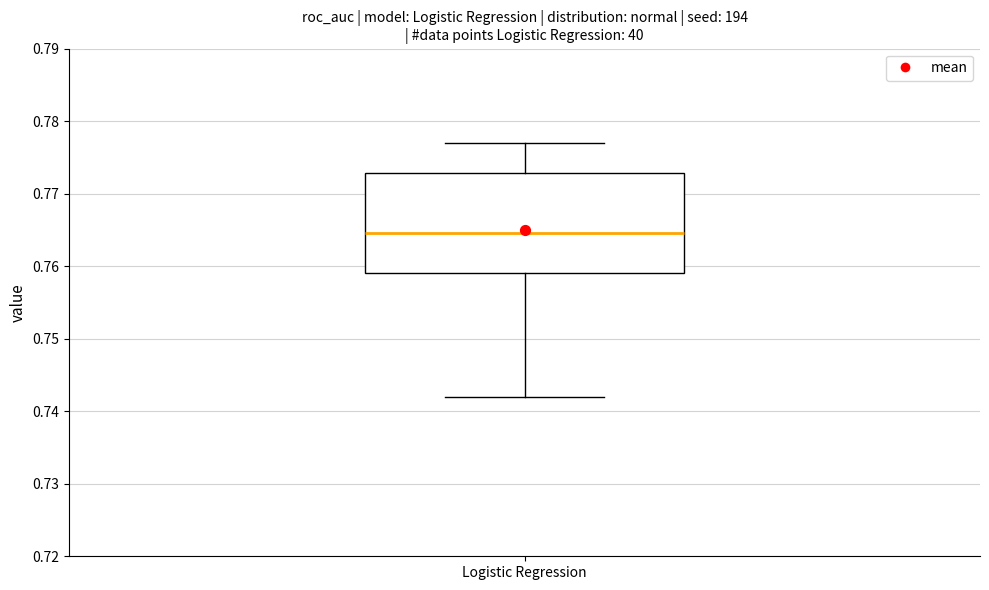

Read this box plot against the y-axis: the position of the median line, the range covered by the box, and the ends of both whiskers. The values are not printed on the chart, so give them approximately, as read against the axis.

median 0.765, box 0.759 to 0.773, whiskers 0.742 to 0.777